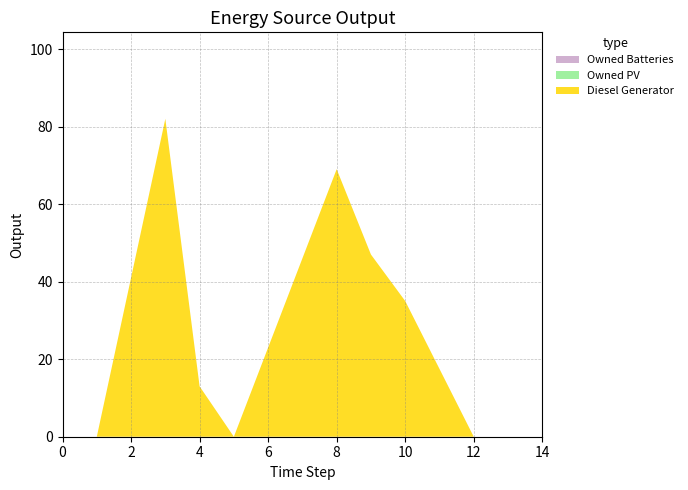

Reading left to right, list all the values displayed in this chart.

Diesel Generator: 0	0	82	13	0	69	47	35	0	0	0
Owned PV: 0	0	0	0	0	0	0	0	0	0	0
Owned Batteries: 0	0	0	0	0	0	0	0	0	0	0